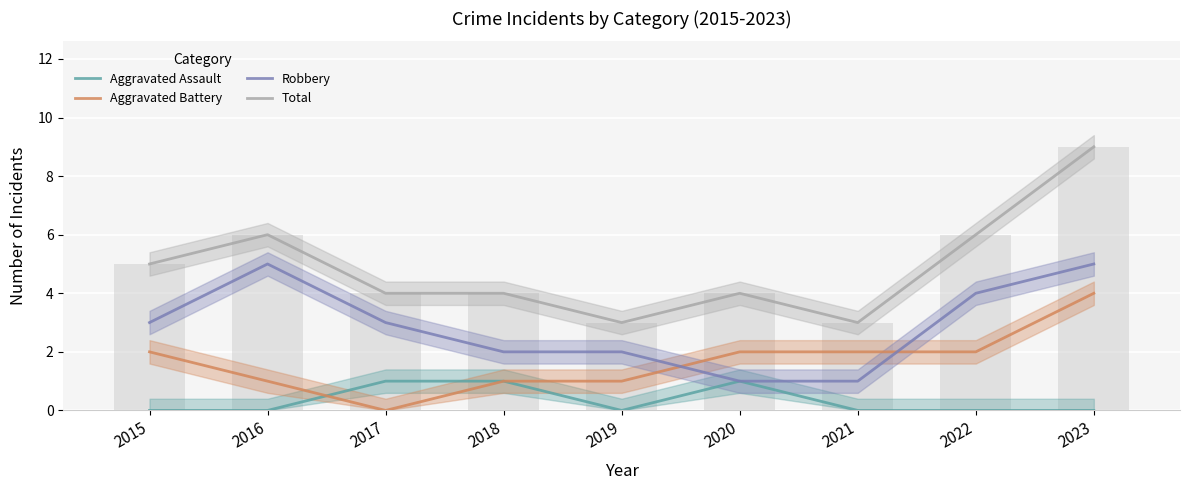

At which label is Total closest to 6?

2016